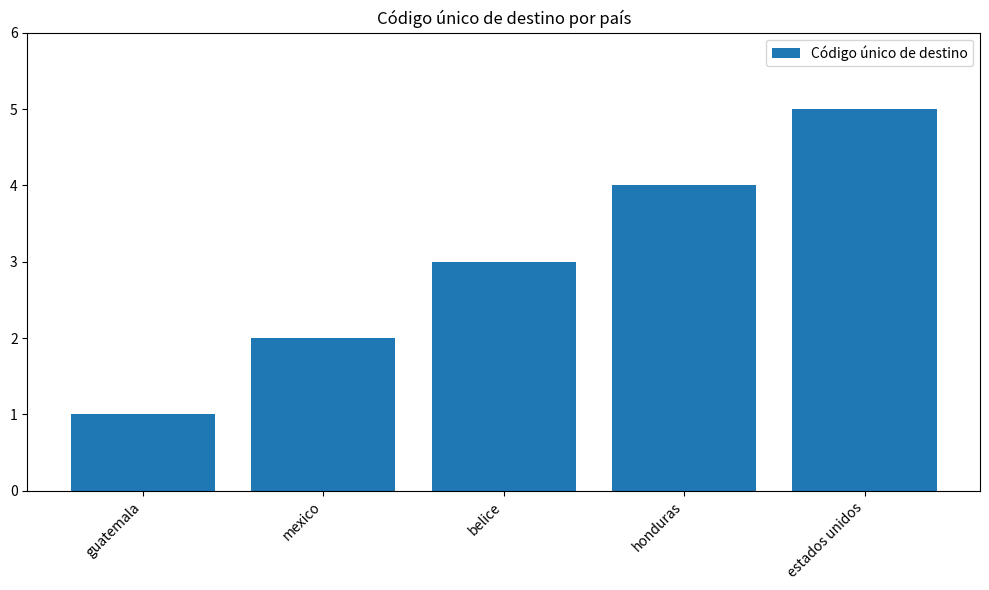

Which category has the lowest value across all series?

guatemala